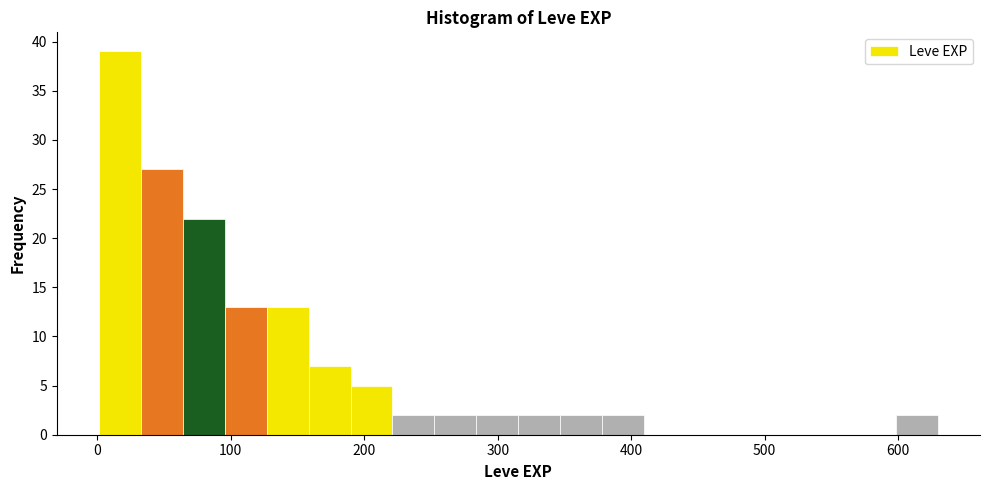

Around what value on the x-axis is the tallest bar? Give the approximate position of its centre, as read against the axis.

20